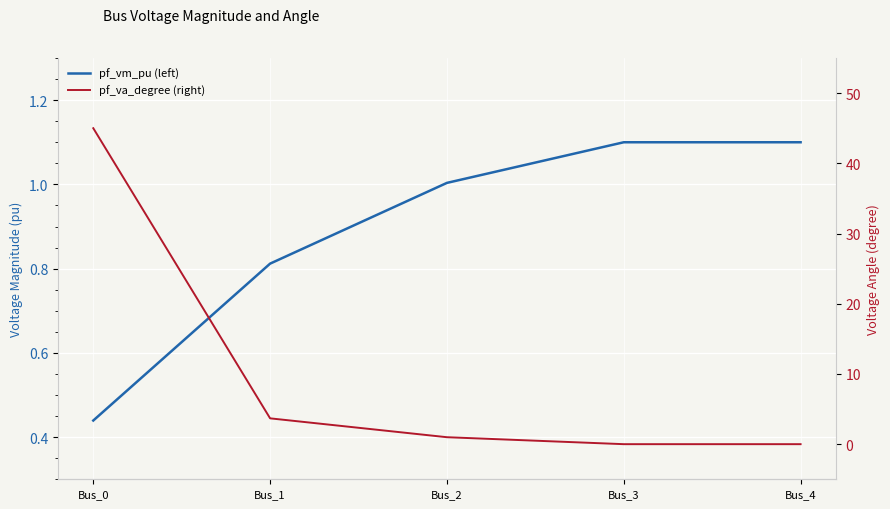

What are all the series names shown in the legend?

pf_vm_pu (left), pf_va_degree (right)